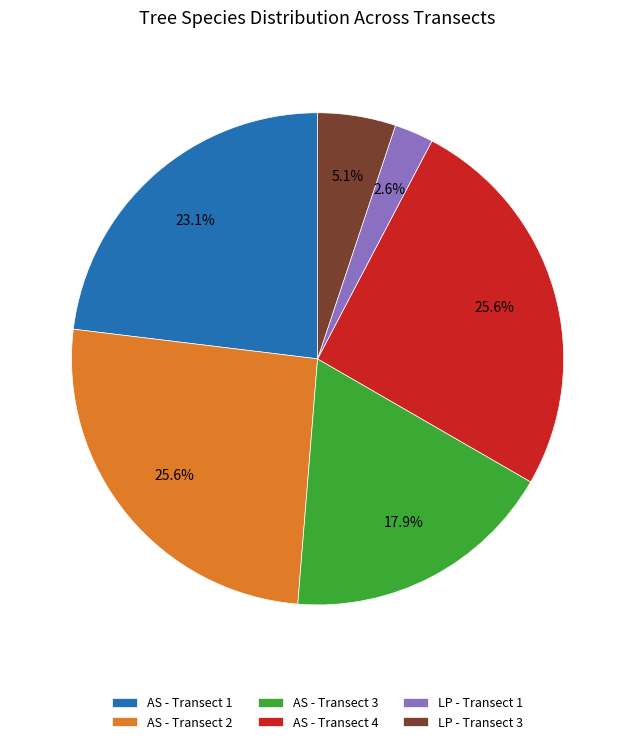

Which category has the smallest portion of the pie?

LP - Transect 1